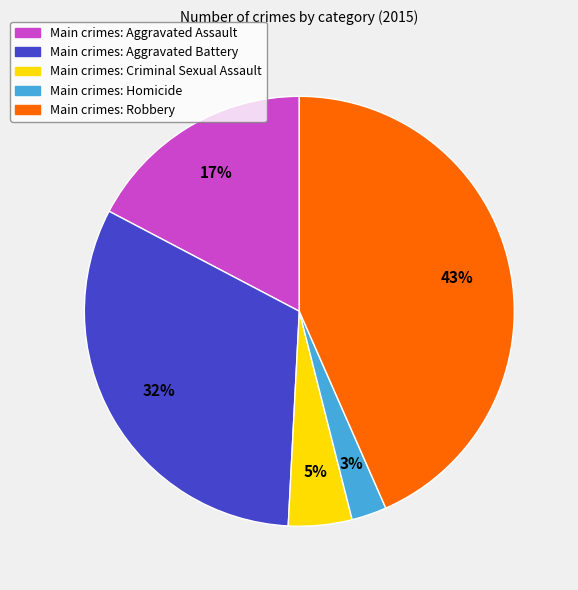

To the nearest percent, what is the average slice percentage?

20%